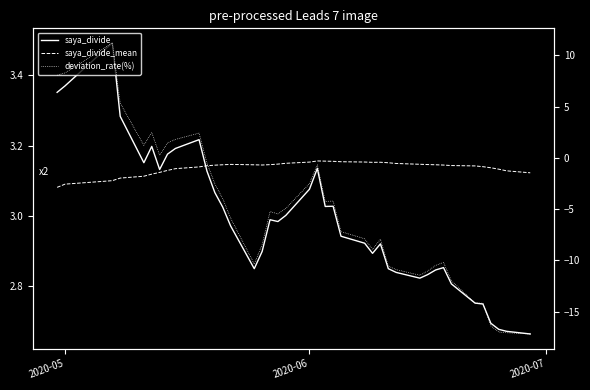

Where is deviation_rate(%) nearest to the value -2?

2020-06